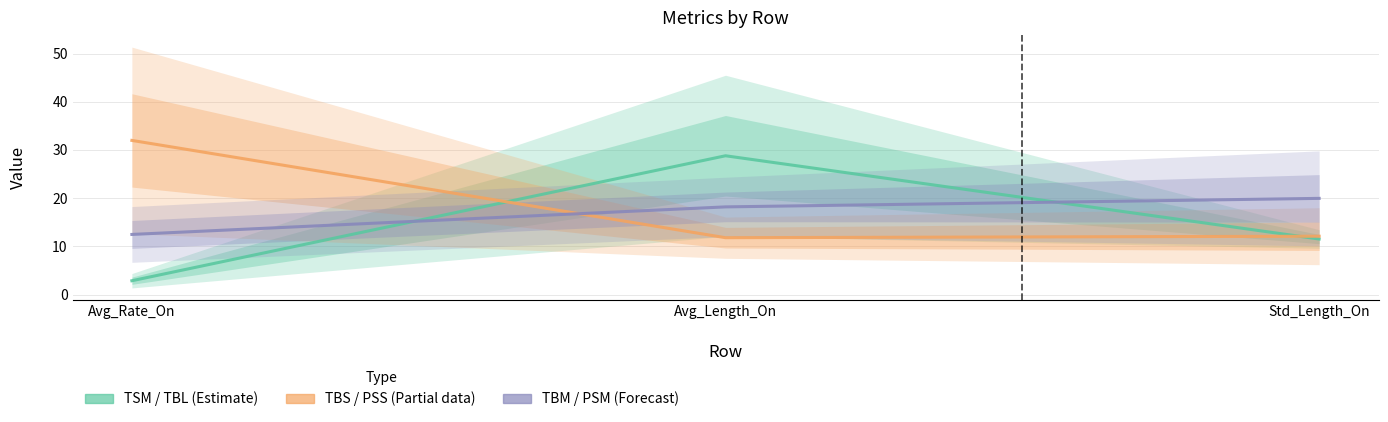

What is the difference between the TSM / TBL (Estimate) values at Std_Length_On and Avg_Length_On?

17.3